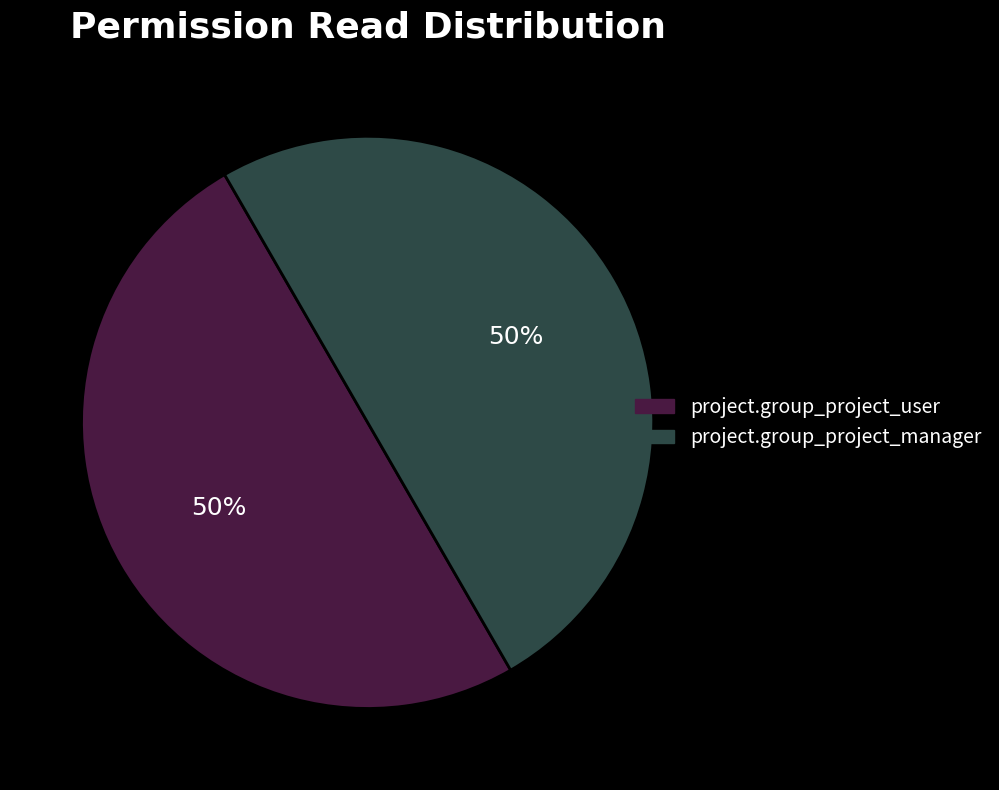

To the nearest percent, what is the difference between the project.group_project_user and project.group_project_manager slice percentages?

0%